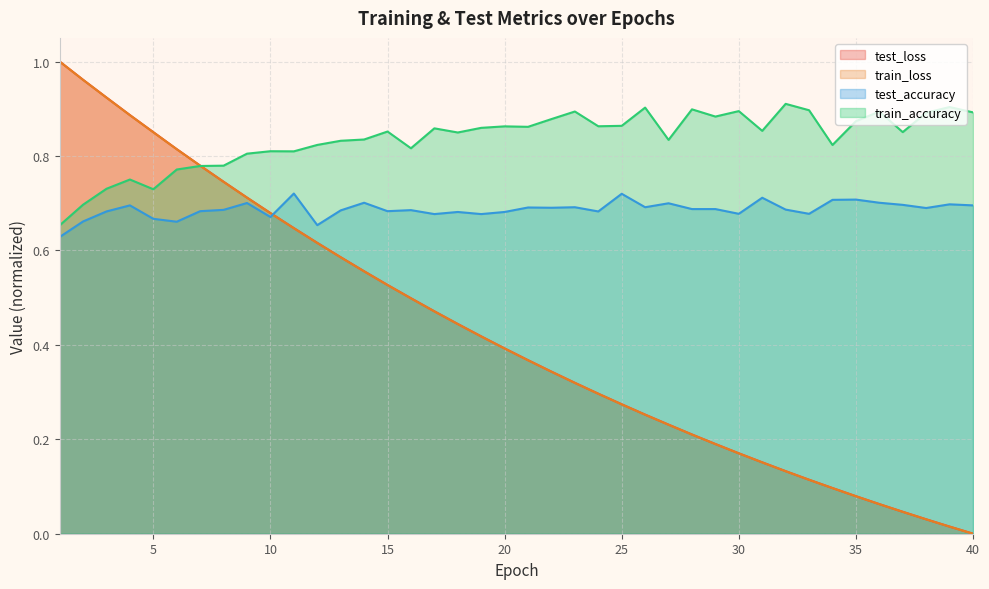

How many lines are shown in the chart?

4